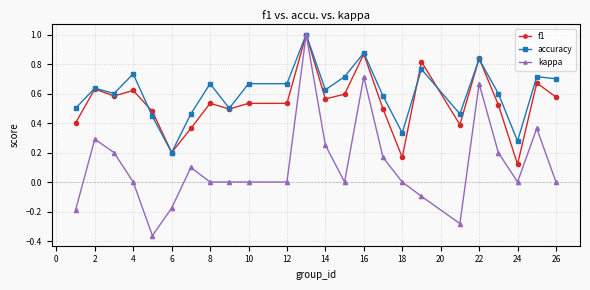

Does the chart have visible grid lines?

Yes